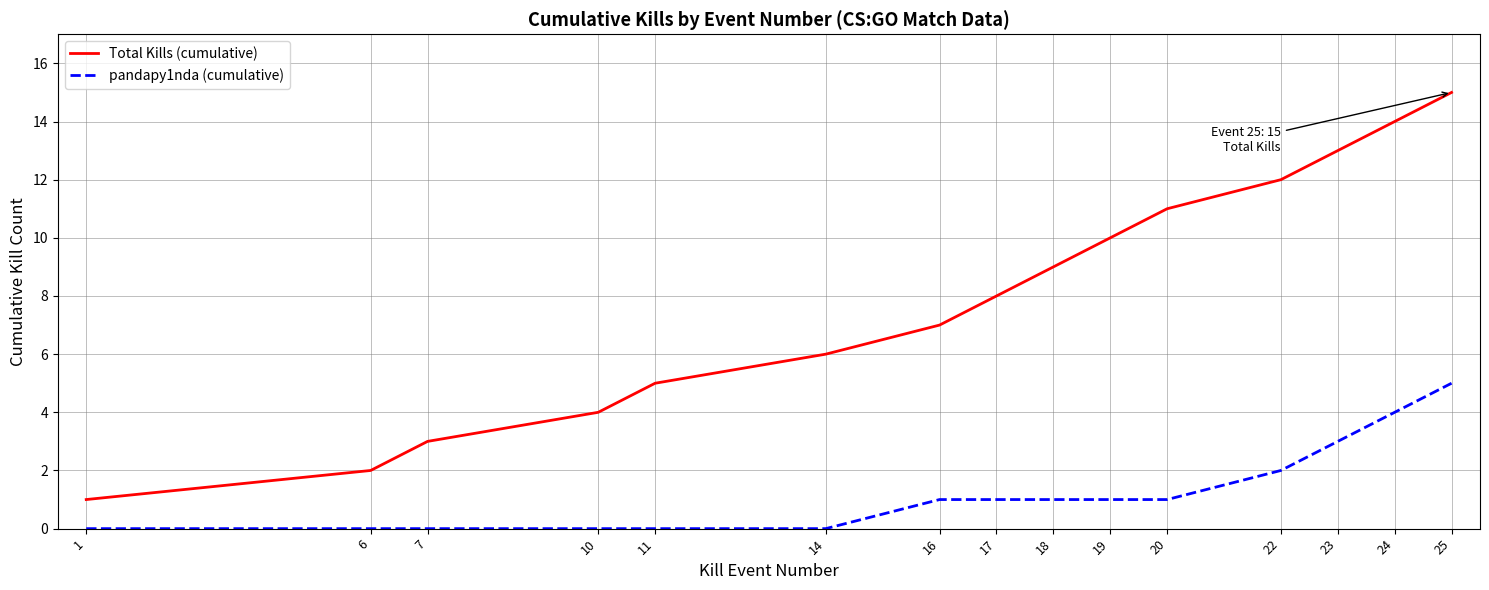

What is the average value of the pandapy1nda (cumulative) series?

1